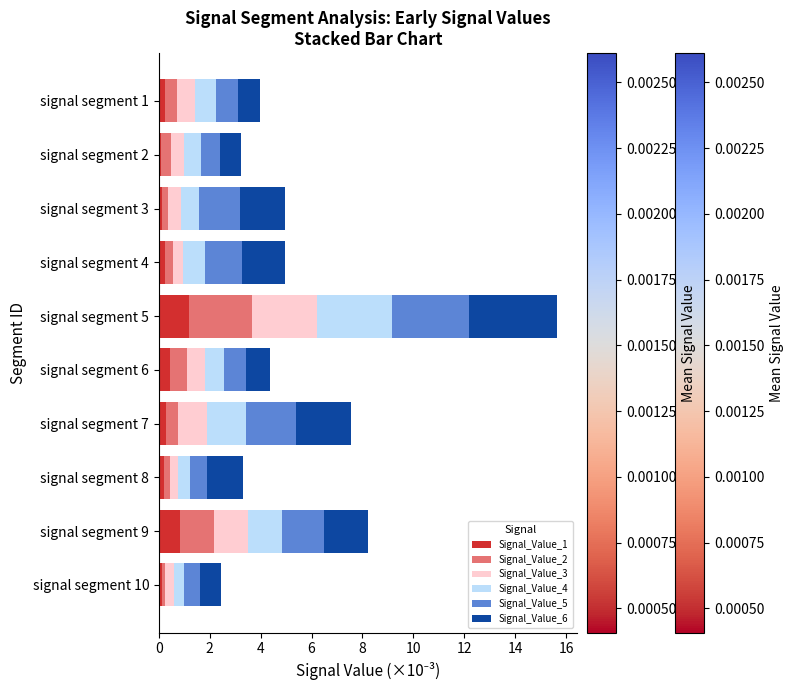

At which label does Signal_Value_1 reach its peak?

signal segment 5